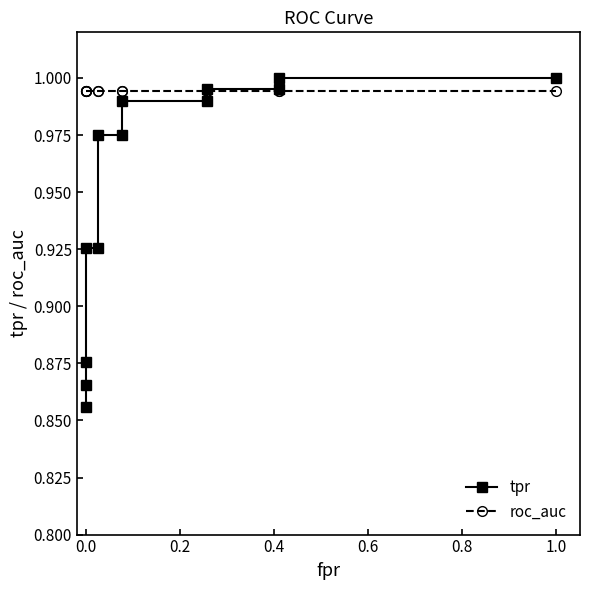

The value of roc_auc at 0.0 is 1.0. True or false?

True